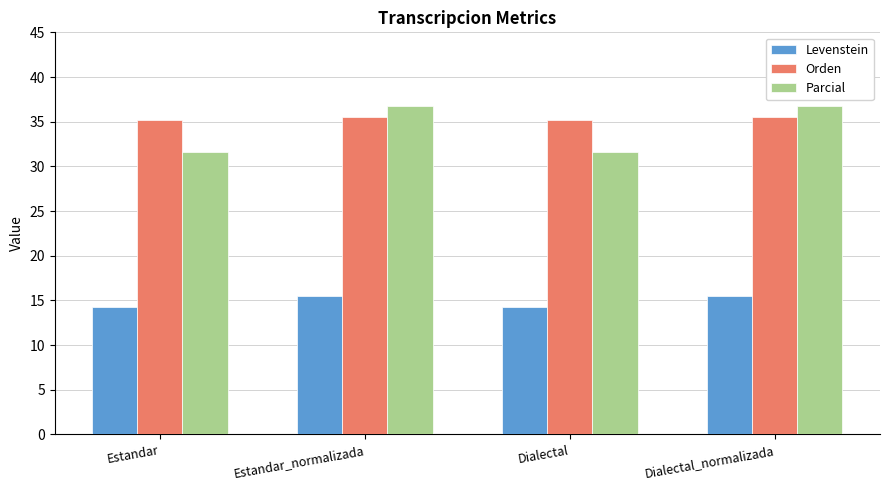

What is the difference between the second highest and second lowest values in the Levenstein series?

1.2